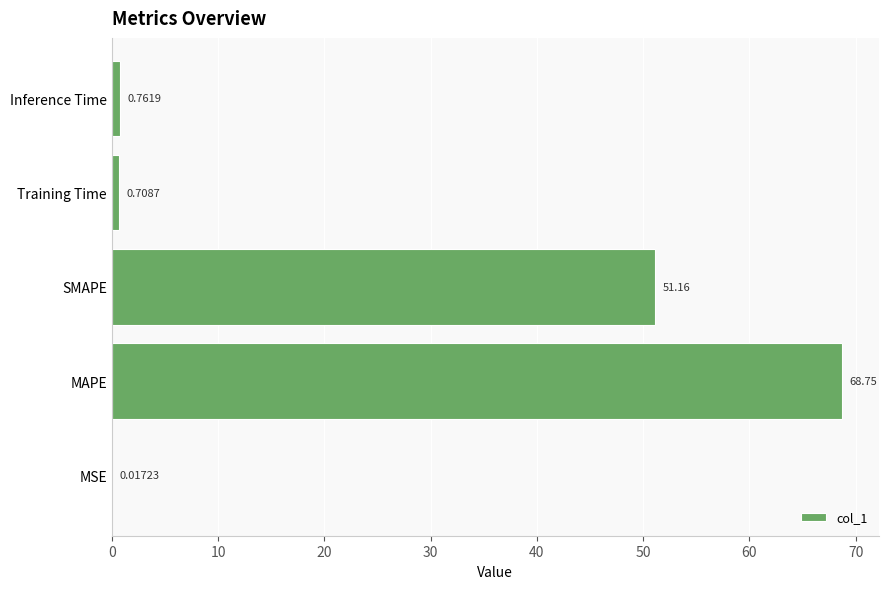

At which label is the value closest to 34?

SMAPE